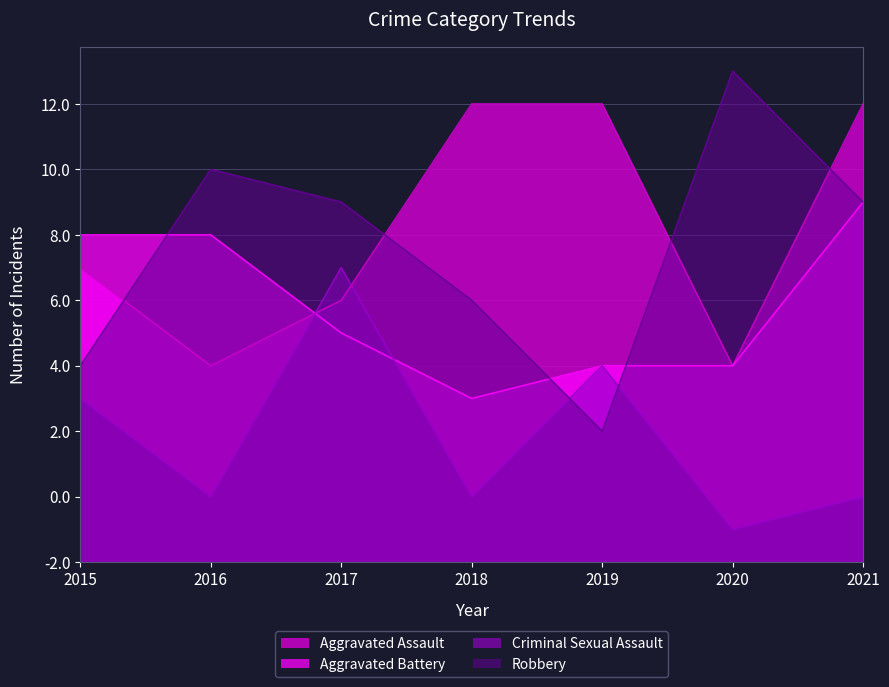

What is the value of the Aggravated Assault point at the 5th from the left?

14